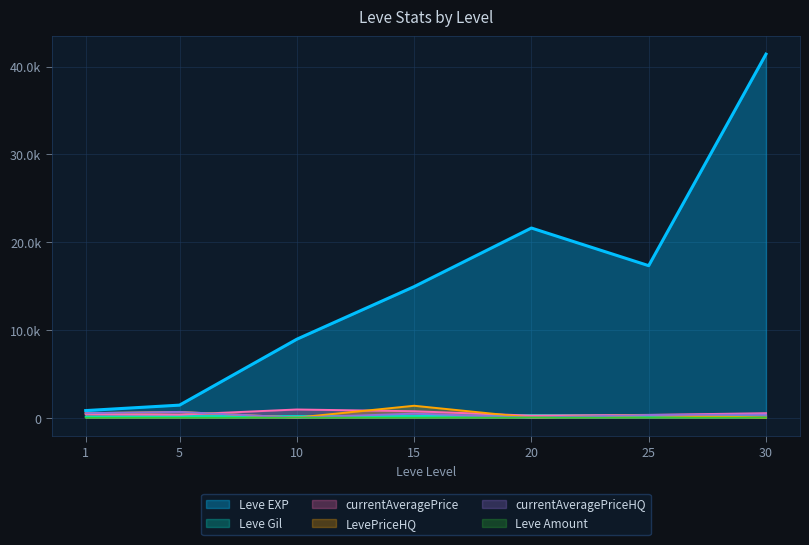

After their last crossing, which series has the higher values: currentAveragePrice or Leve Gil?

currentAveragePrice